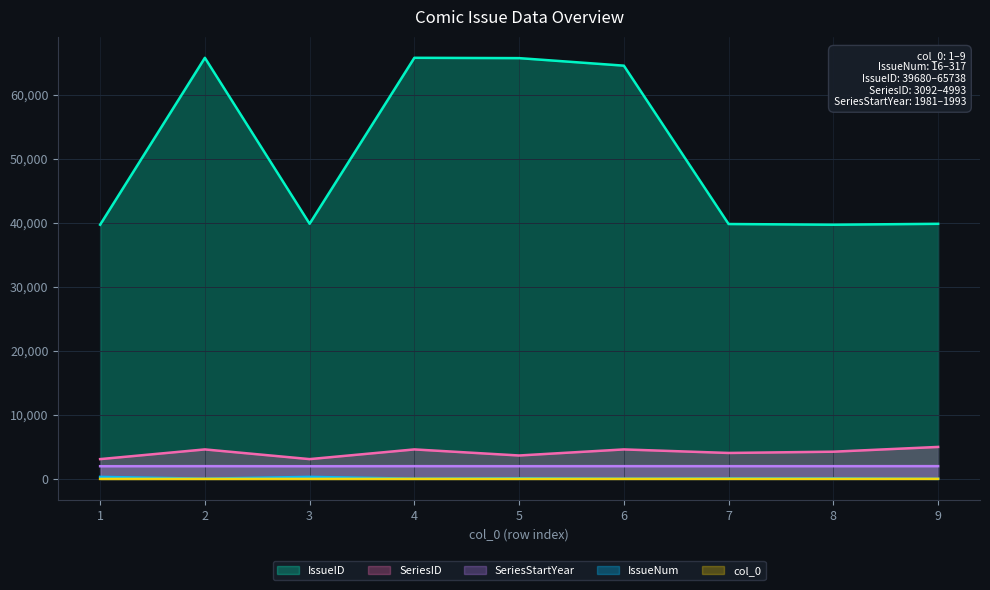

True or false: SeriesID and IssueID intersect in this chart.

False